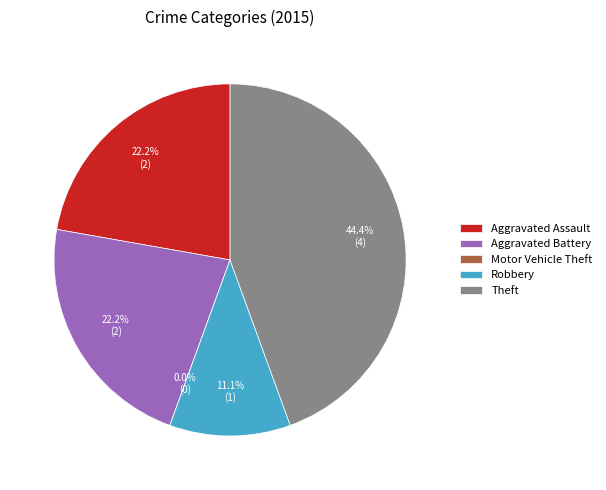

Between Motor Vehicle Theft and Theft, which is larger?

Theft